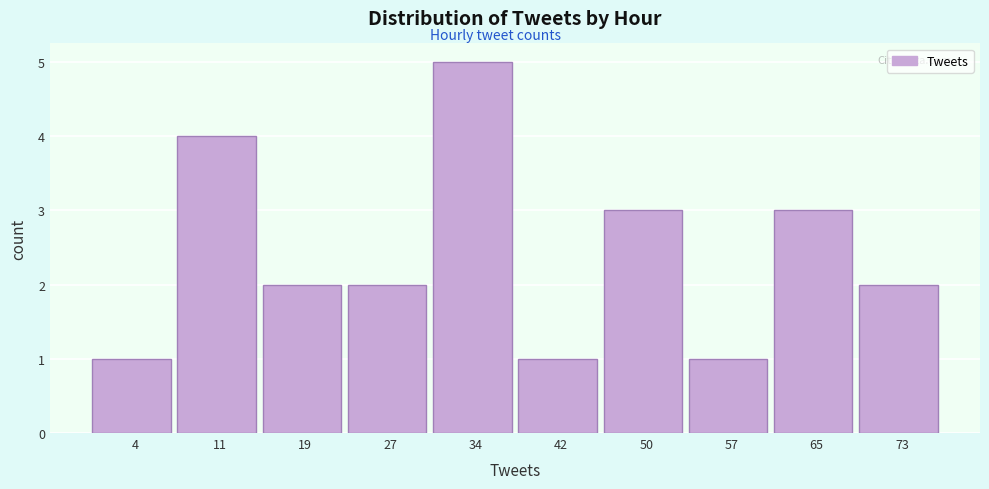

Reading left to right, list all the values displayed in this chart.

4=1	11=4	19=2	27=2	34=5	42=1	50=3	57=1	65=3	73=2